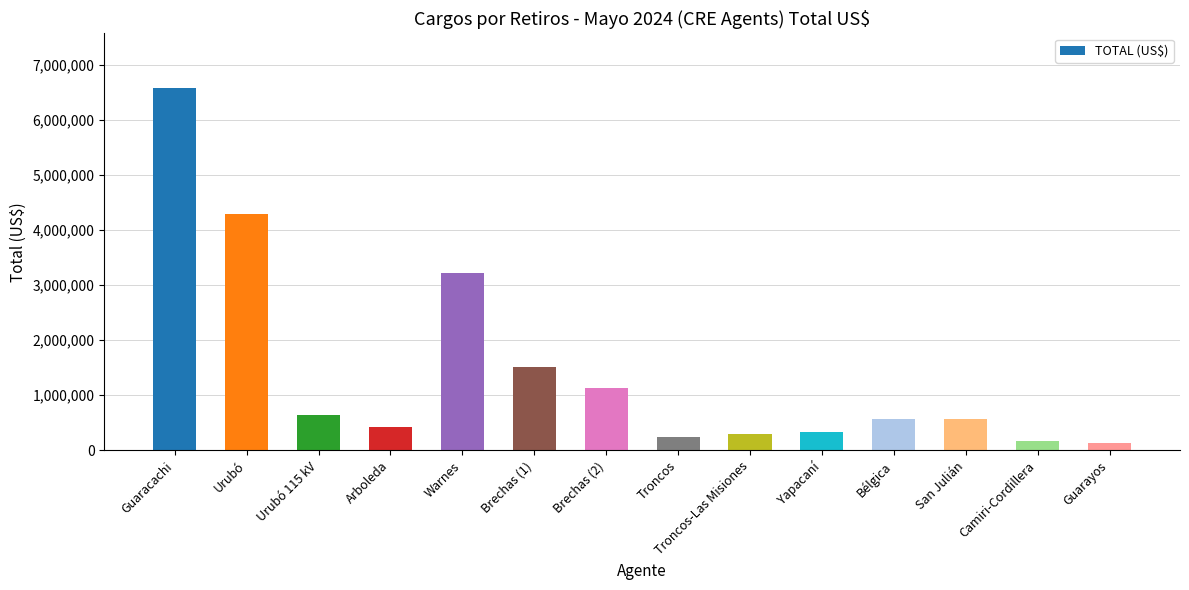

What is the sum of the values at Guaracachi and Yapacaní?

6918913.3